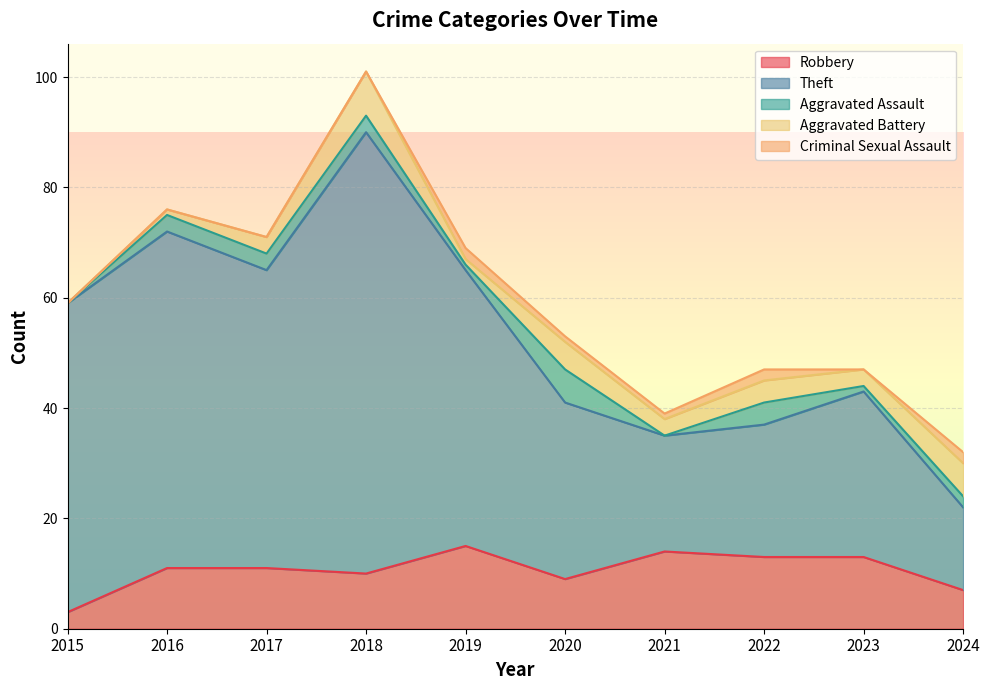

The value of Theft at 2023 is 40. True or false?

False